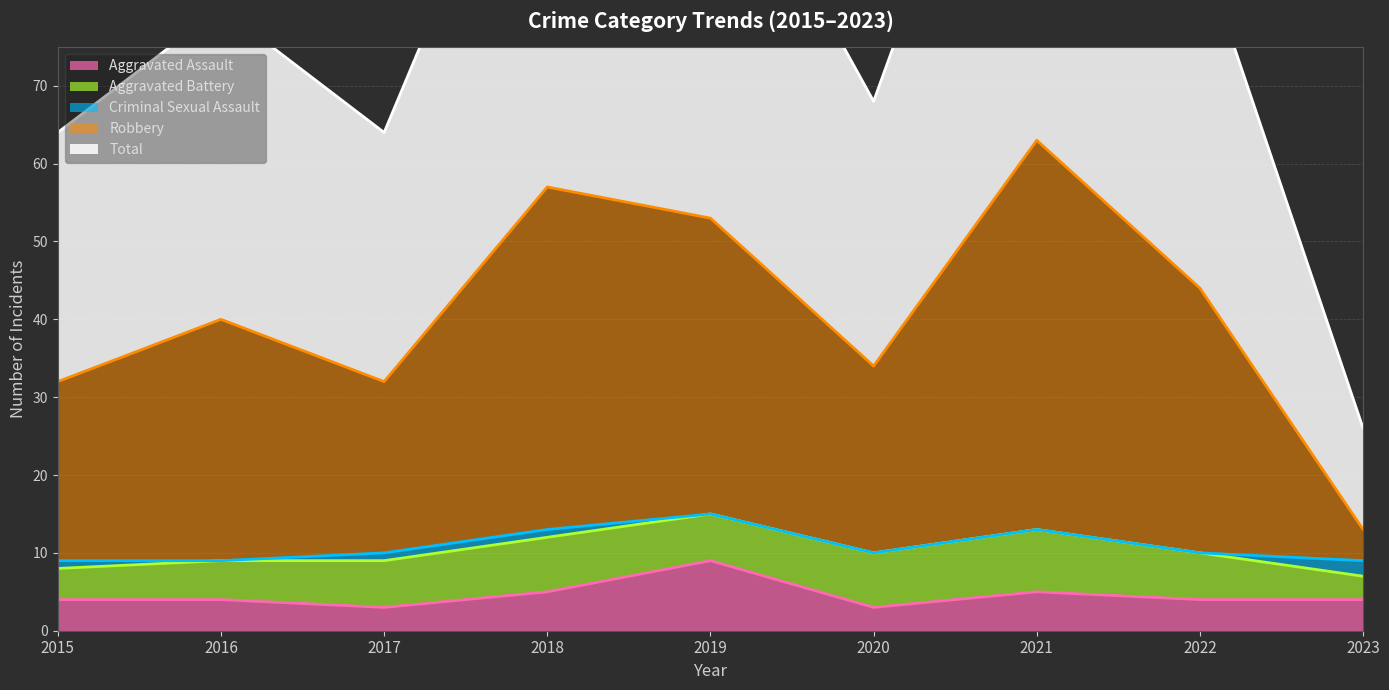

What is the difference between the Aggravated Assault values at 2021 and 2017?

2